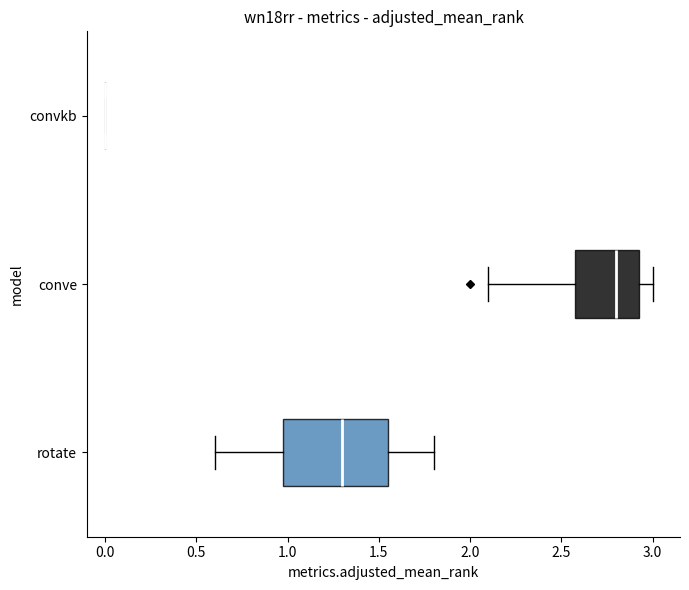

Reading bottom to top, read every box against the x-axis: the position of its median line, the range the box covers, and the ends of its whiskers. The values are not printed on the chart, so give them approximately, as read against the axis.

rotate: median 1.30, box 1.00 to 1.55, whiskers 0.60 to 1.80
conve: median 2.80, box 2.60 to 2.95, whiskers 2.10 to 3.00
convkb: box collapsed to a line at 0.00, whiskers 0.00 to 0.00